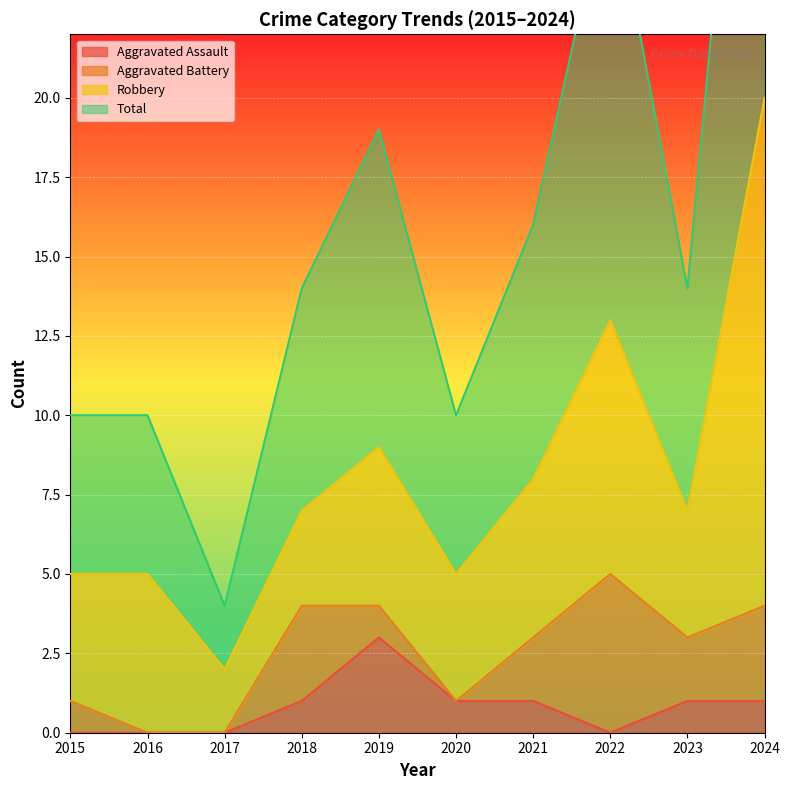

At which label does Total first exceed 14?

2019